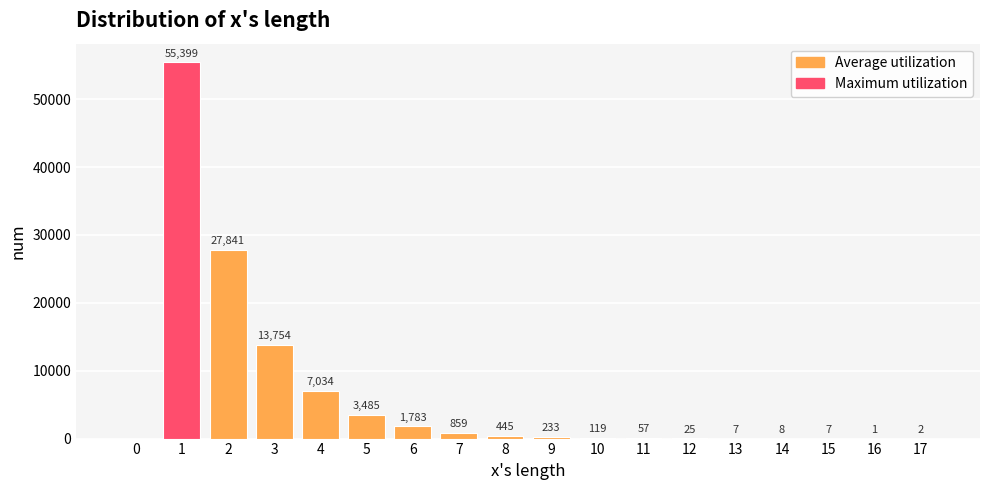

Reading left to right, list all the values displayed in this chart.

0=0	1=55399	2=27841	3=13754	4=7034	5=3485	6=1783	7=859	8=445	9=233	10=119	11=57	12=25	13=7	14=8	15=7	16=1	17=2